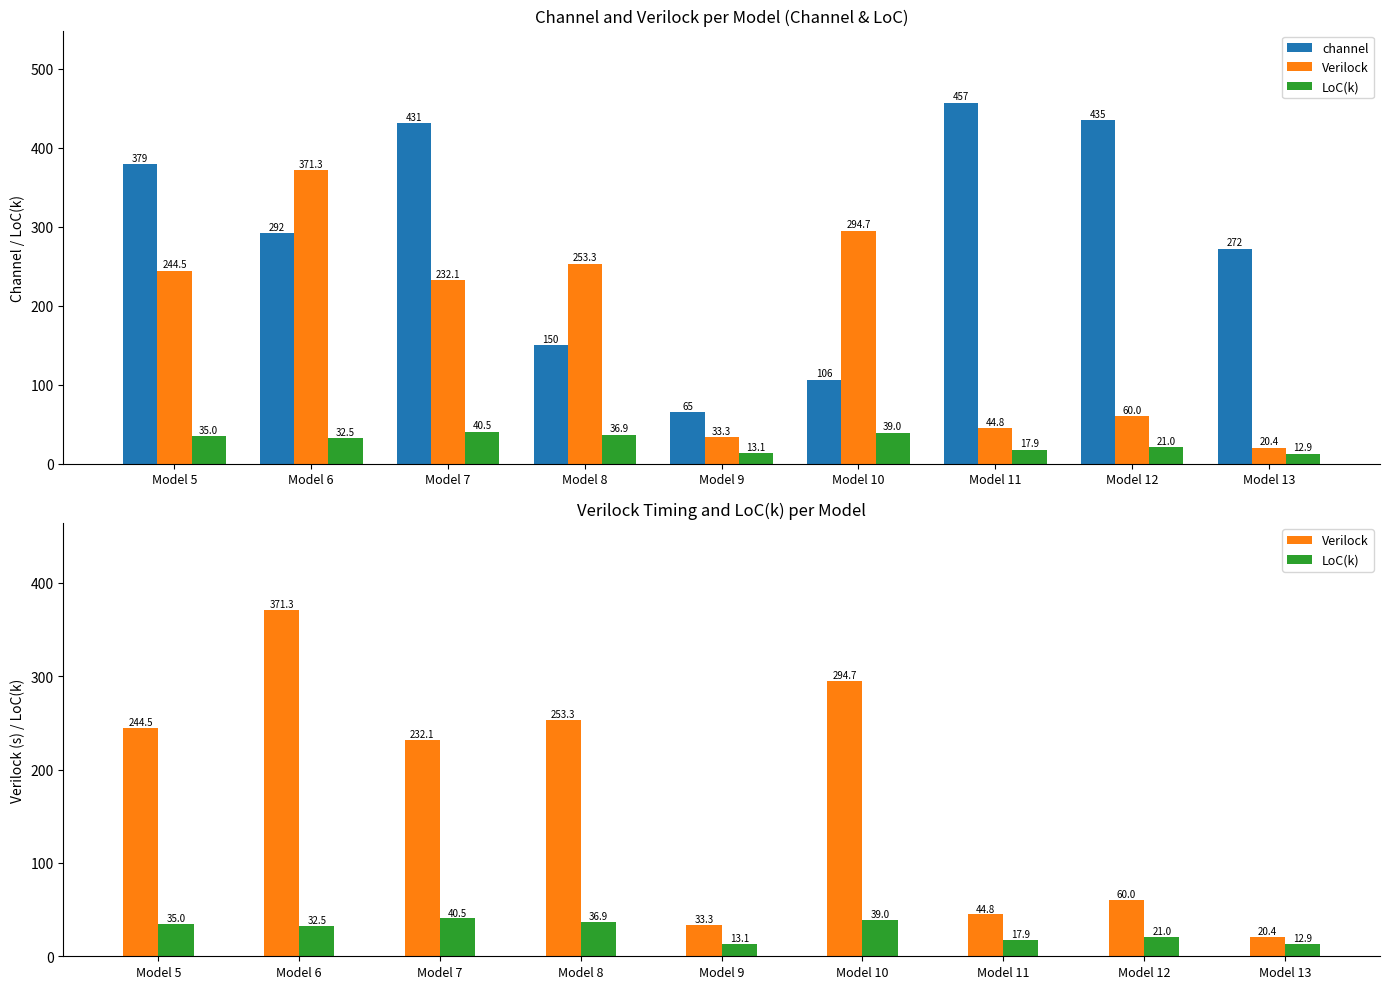

What is the difference between the maximum and second lowest values in the Verilock series?

338.0